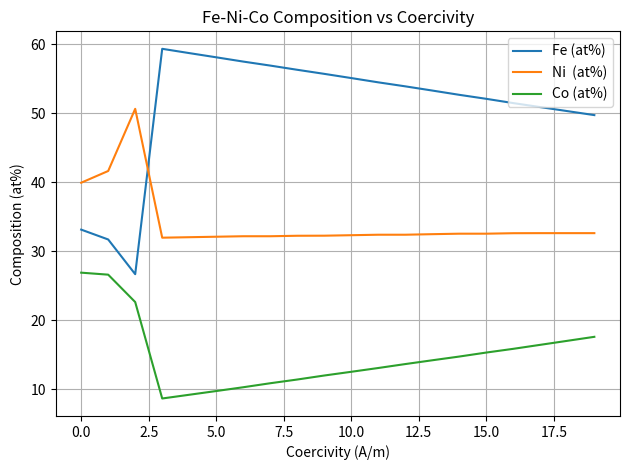

How many lines are shown in the chart?

3